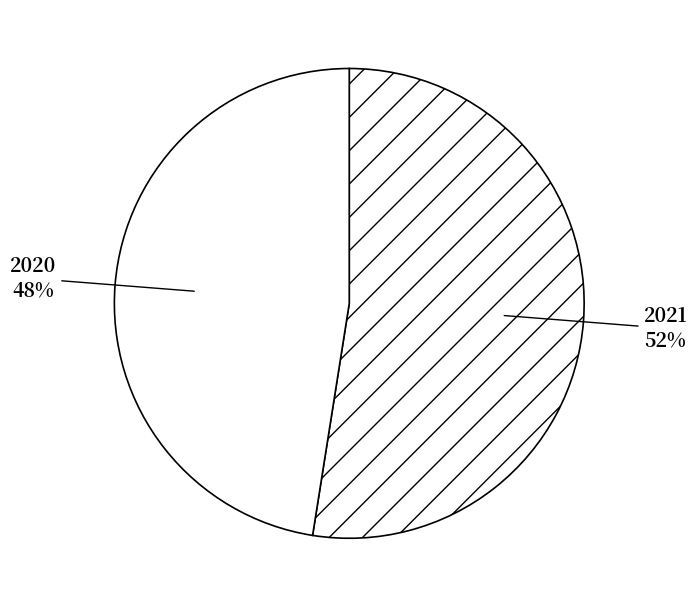

To the nearest percent, what is the average slice percentage?

50%